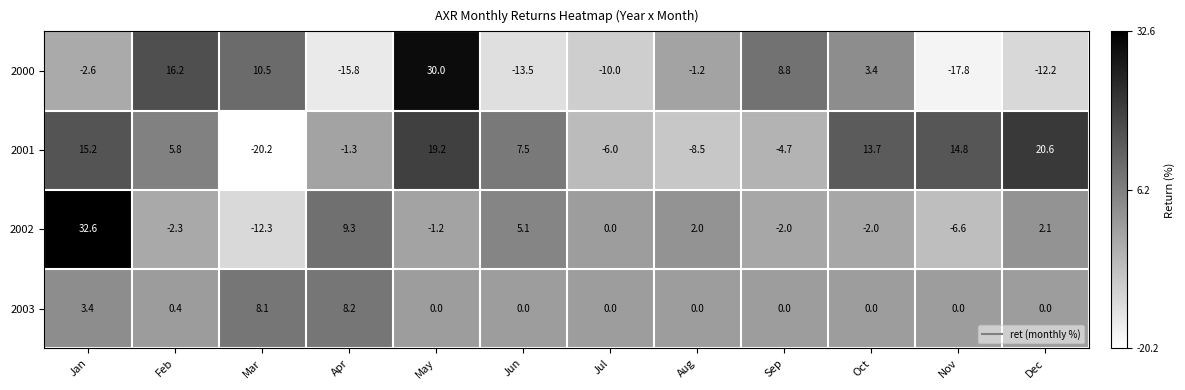

How many values in the 2000 series exceed -1?

5